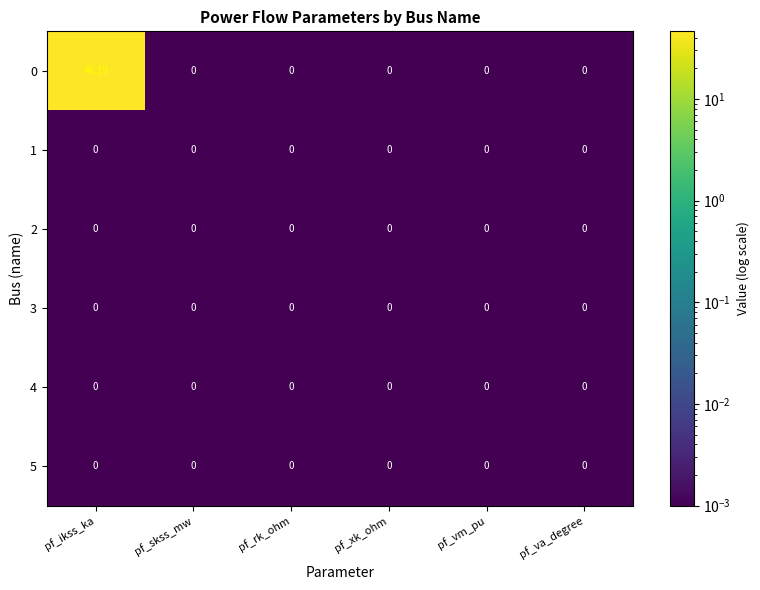

How many series are shown in this chart?

6